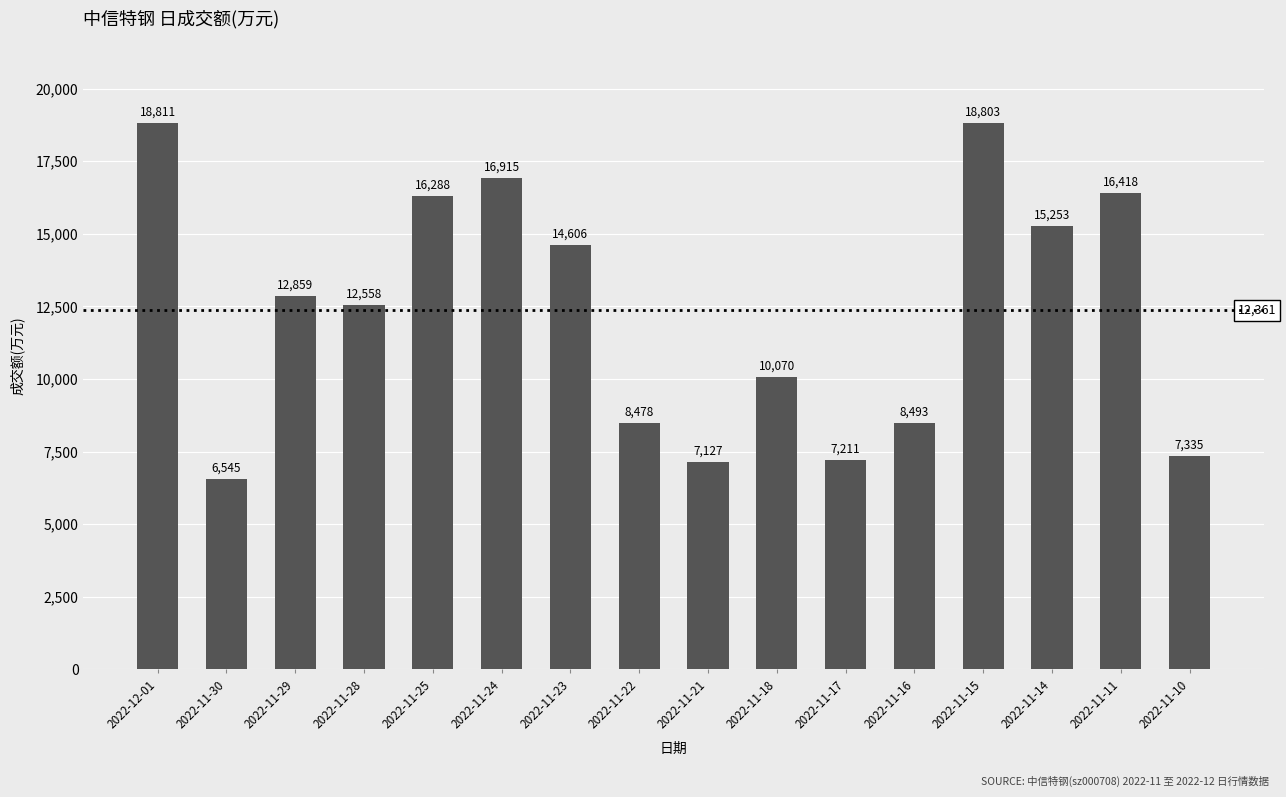

What is the value of the 4th bar from the left?

12558